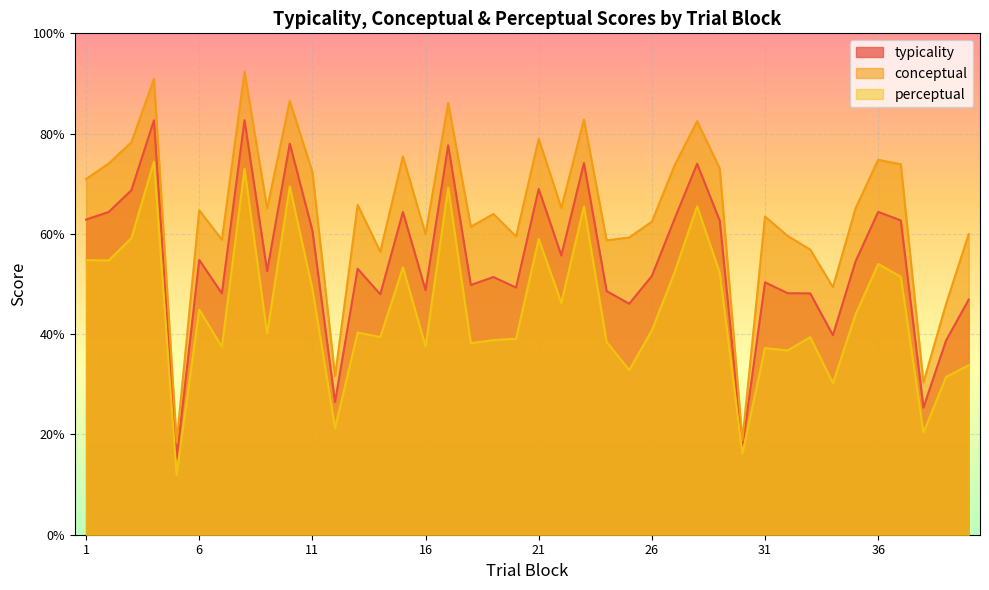

How many lines are shown in the chart?

3